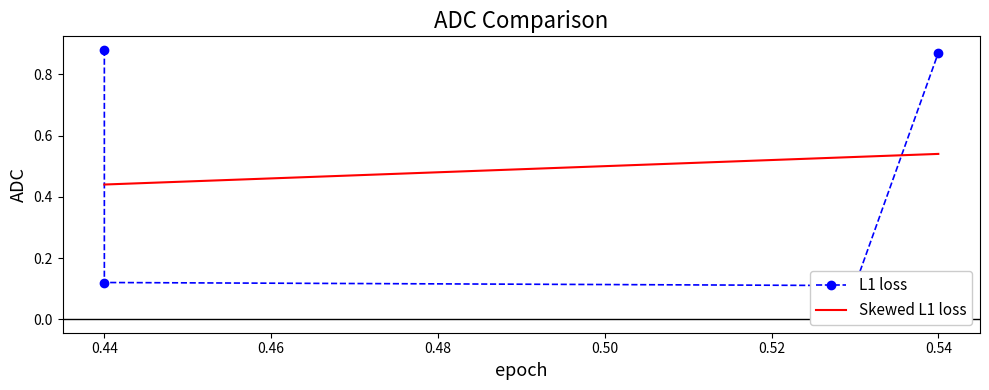

Is the value of L1 loss at 0.46 greater than the value of Skewed L1 loss at 0.46?

No